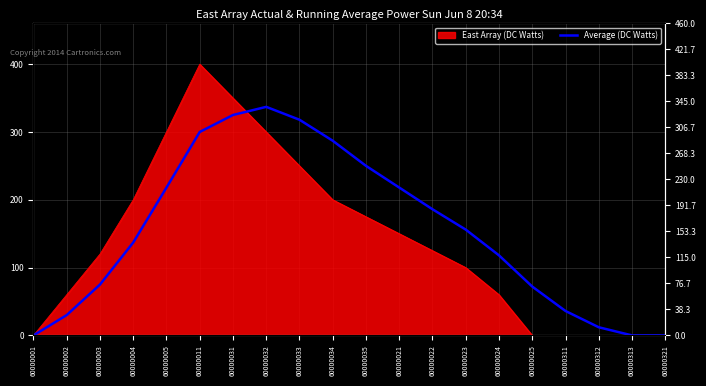

Reading left to right, transcribe all the data shown in this chart.

0	30	75	137	218	300	325	337	318	287	250	218	186	156	118	72	36	12	0	0